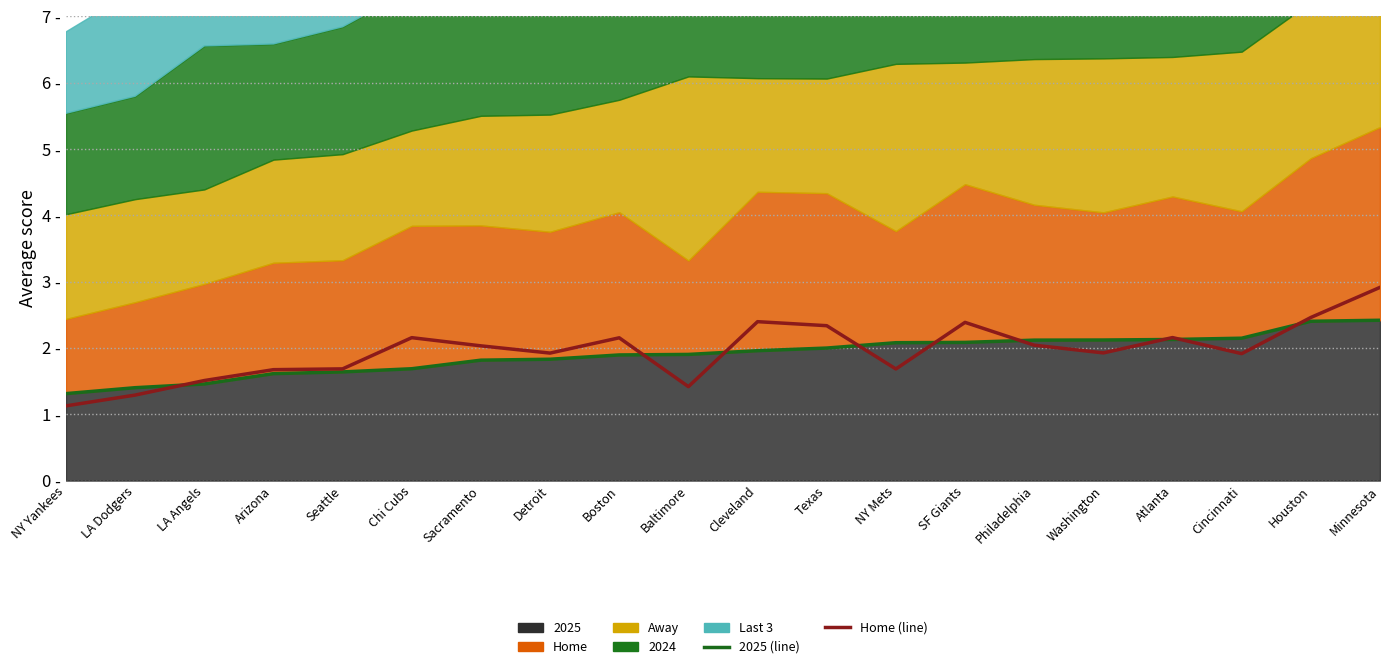

What is the approximate value of Home (line) at Washington?

1.9